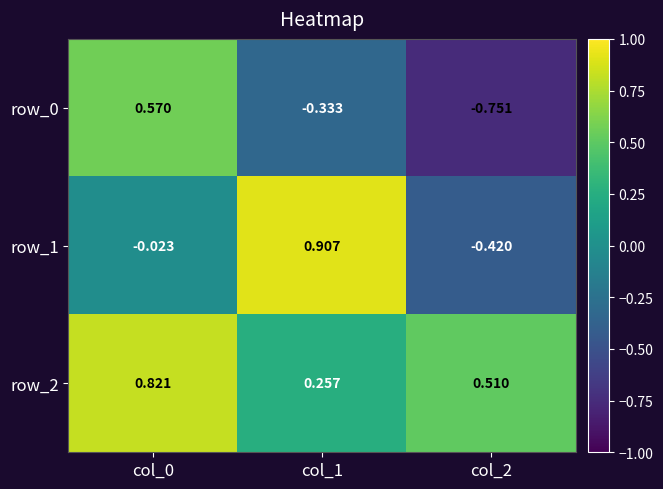

List the labels in order of row_2 value, largest first.

col_0, col_2, col_1